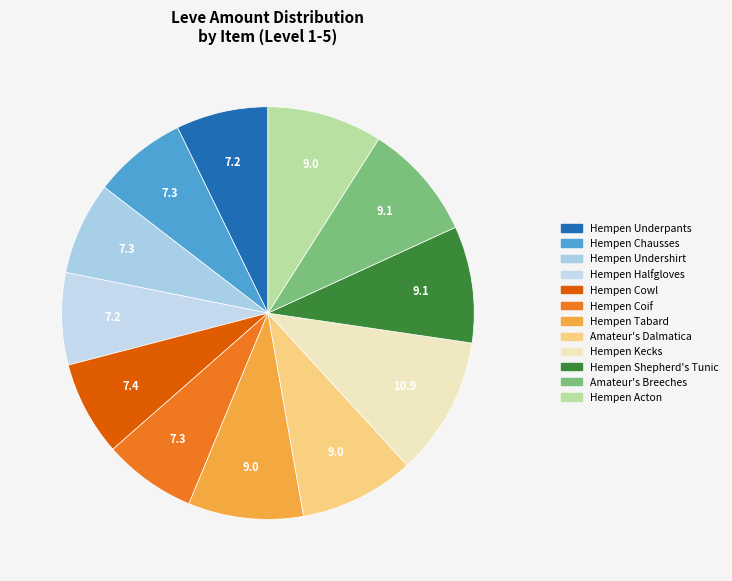

Which has a higher value, Amateur's Breeches or Hempen Kecks?

Hempen Kecks